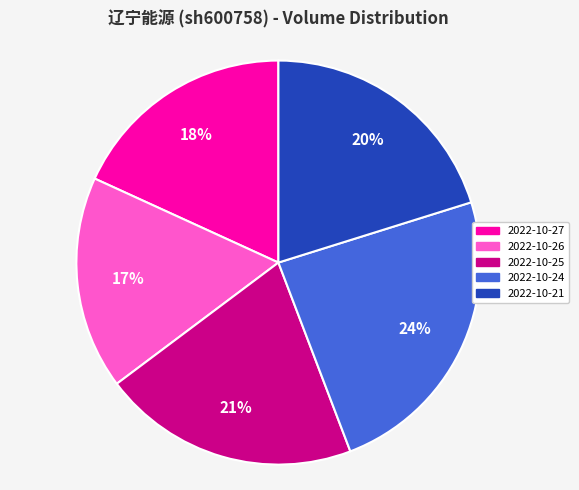

Is the sum of 2022-10-21 and 2022-10-25 greater than half?

No